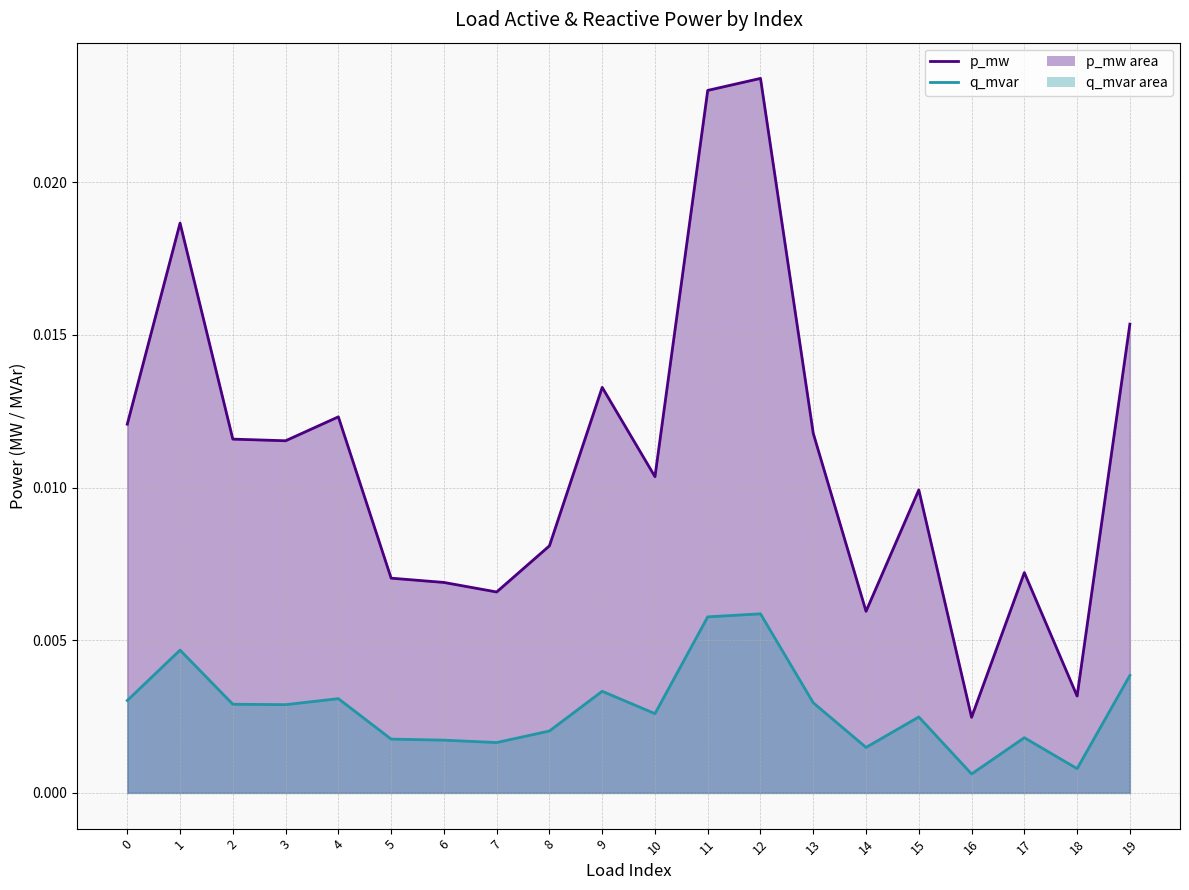

List the series in order of their peak value, lowest first.

q_mvar line, p_mw line